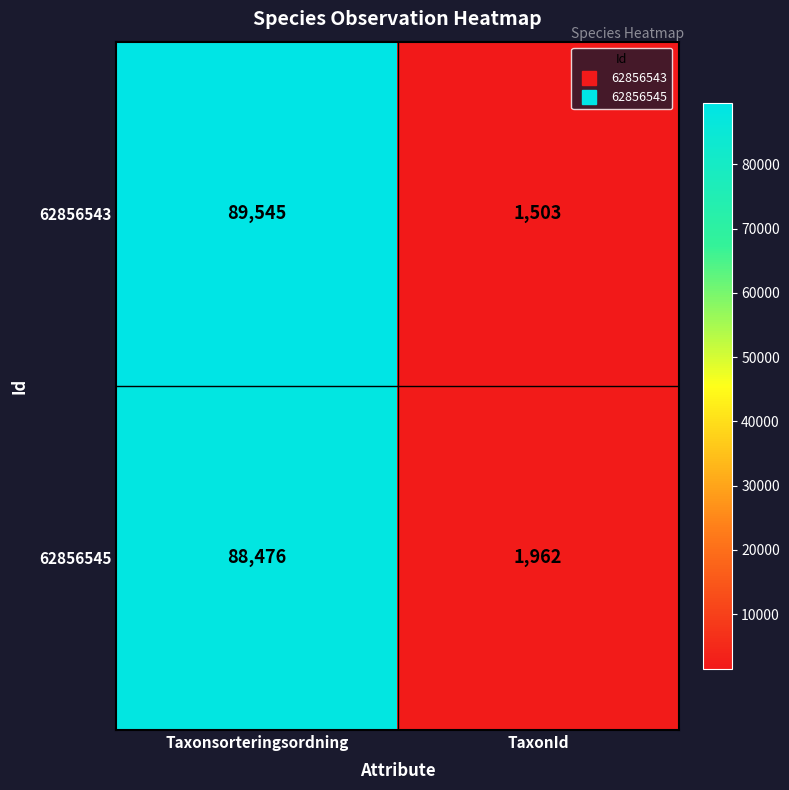

Read the 62856545 value at TaxonId.

1962